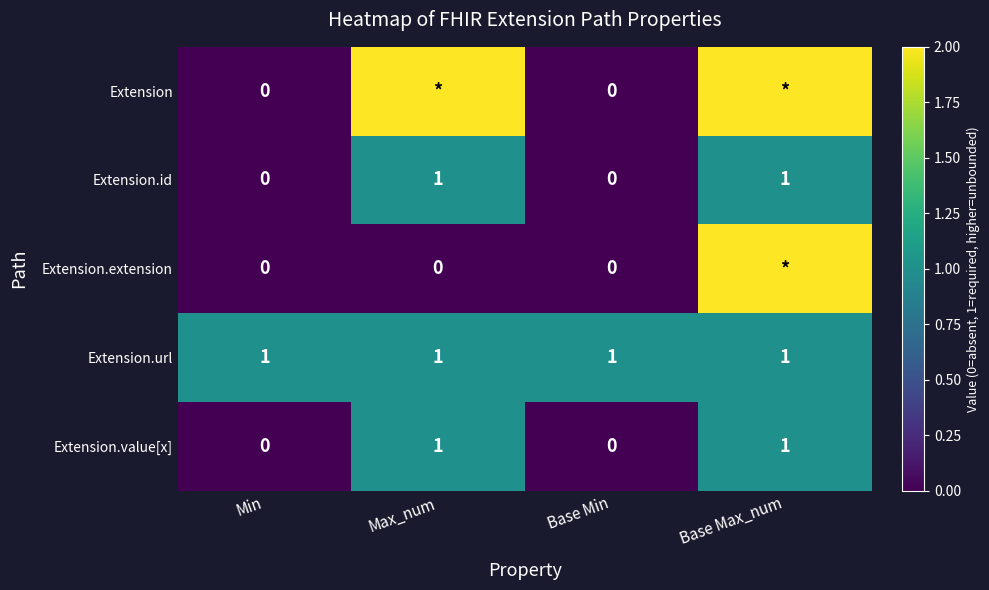

The Extension.value[x] series shows 1 at Base Max_num. True or false?

True